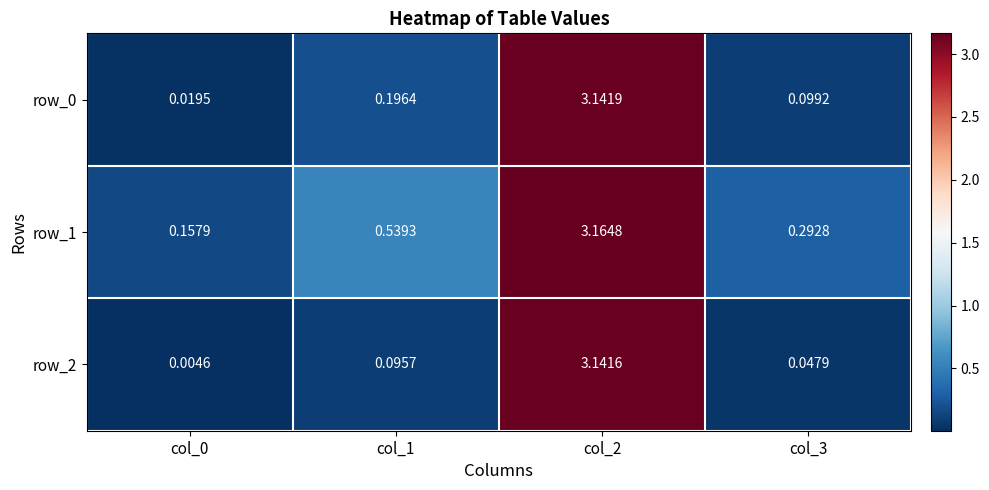

Is the value of row_2 at col_1 greater than the value of row_0 at col_0?

Yes